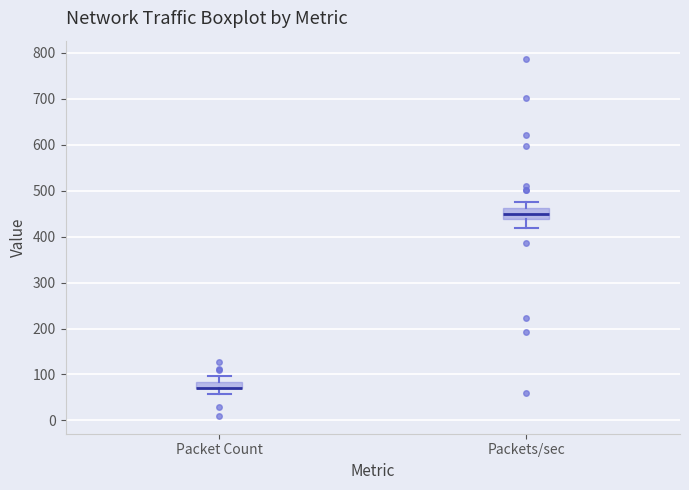

Comparing the boxes themselves (not the whiskers), which one is the tallest?

Packets/sec